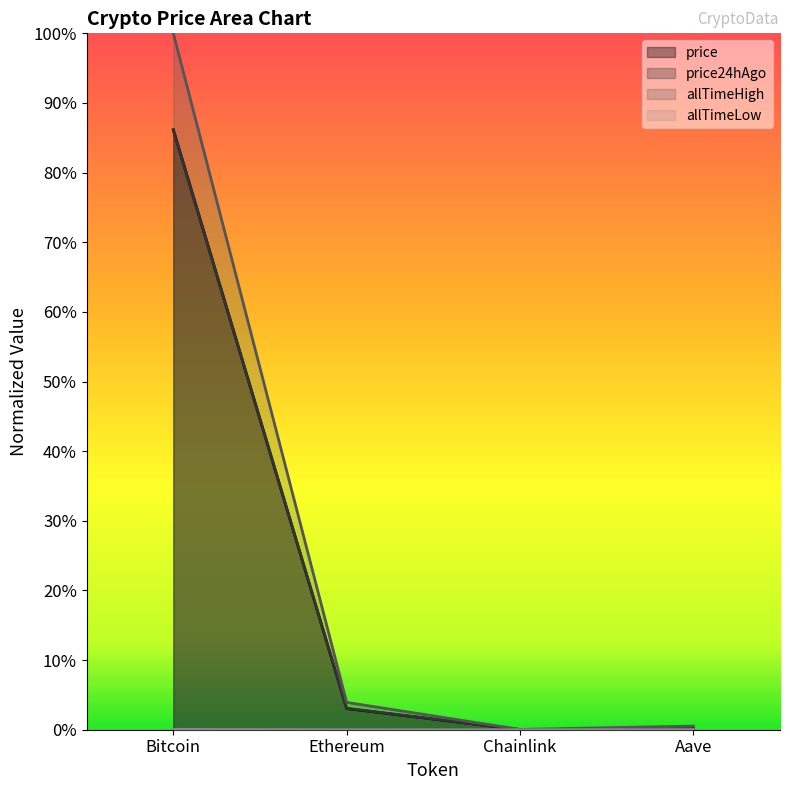

How many interior local valleys does the price24hAgo series have?

1